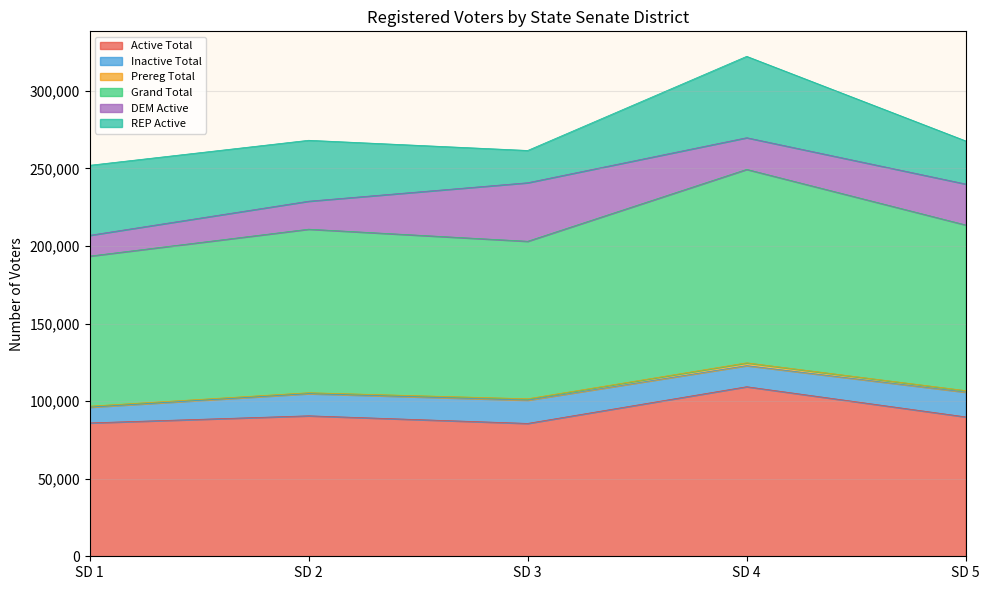

How many lines are shown in the chart?

6